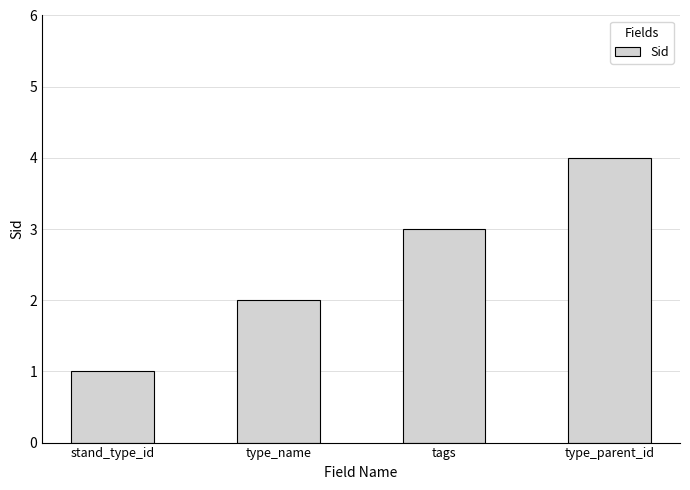

True or false: the data shows 1 at stand_type_id.

True